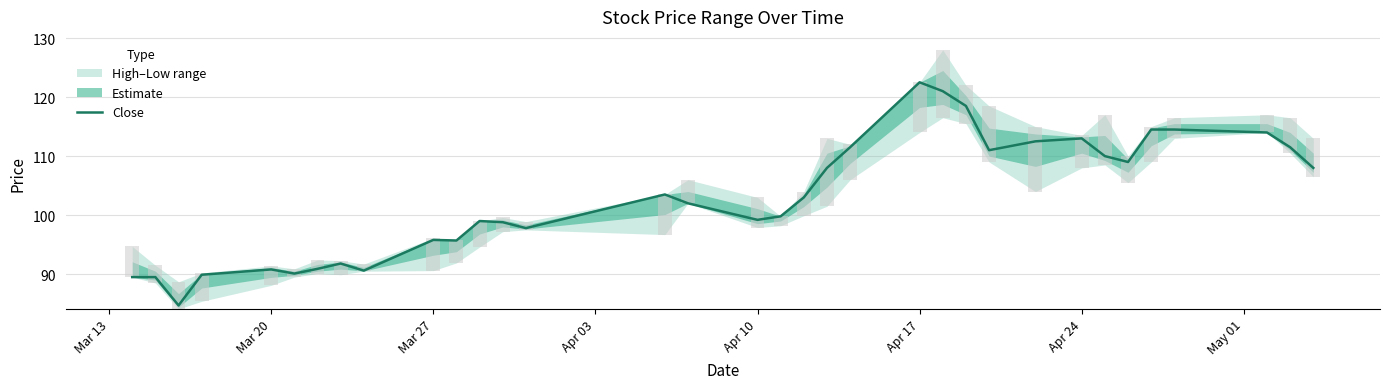

What is the highest value of the Close series?

122.5